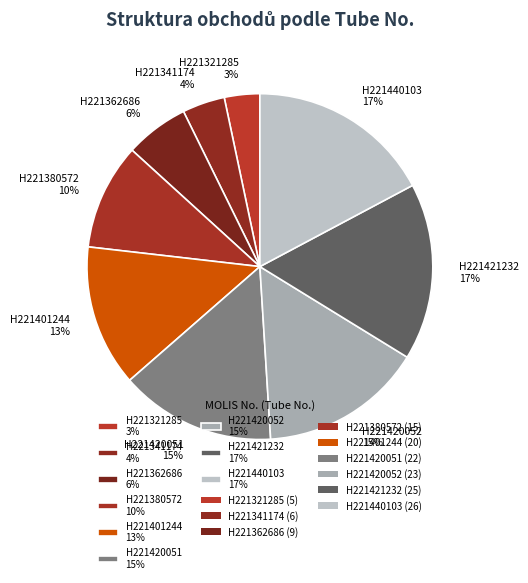

Which category has the smallest portion of the pie?

H221321285